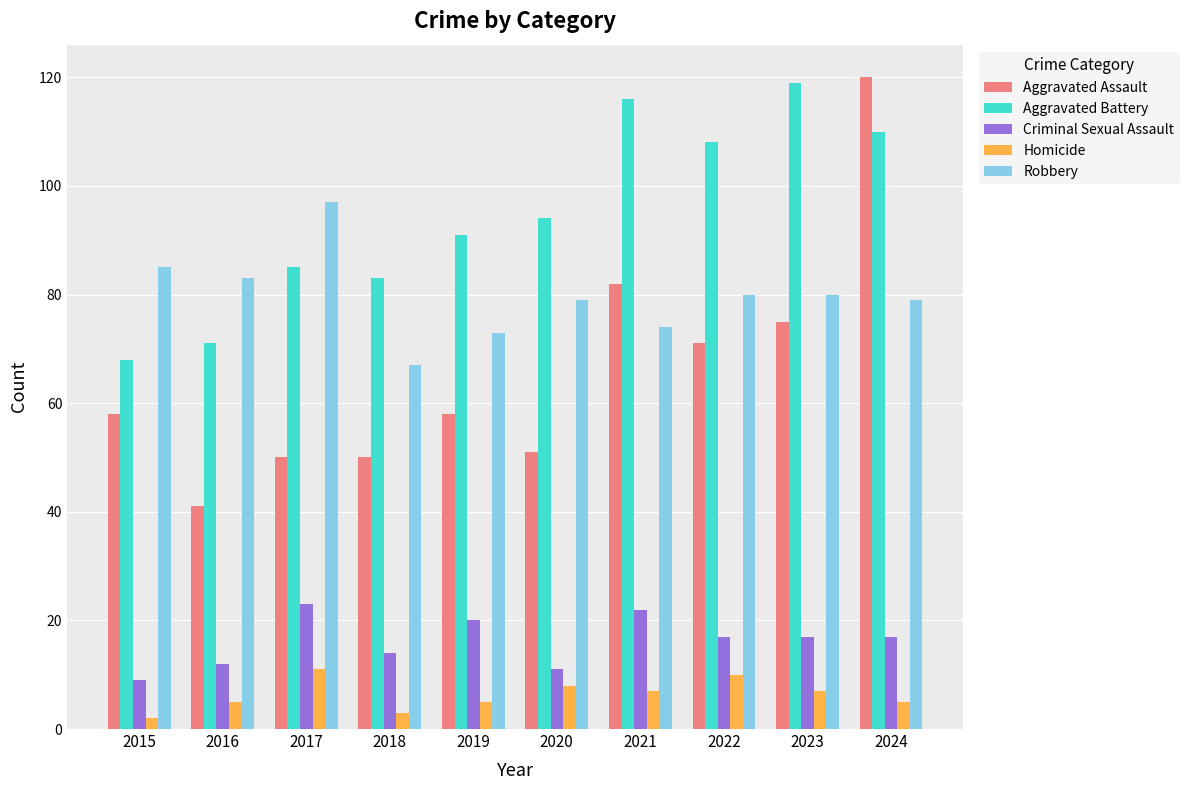

What is the minimum value shown in the chart?

2